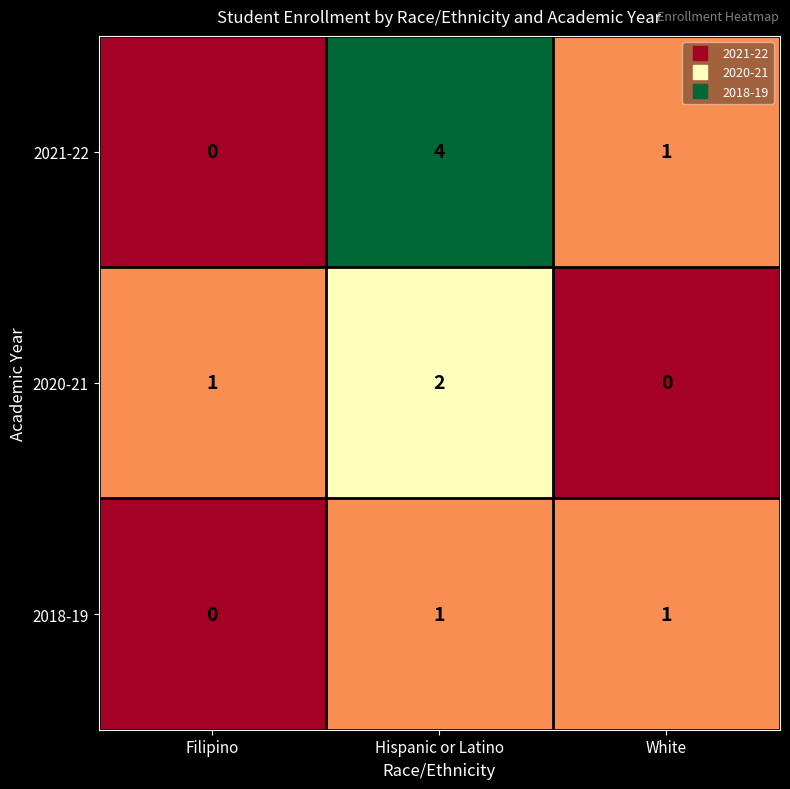

True or false: 2020-21 has a value of 1 at Filipino.

True